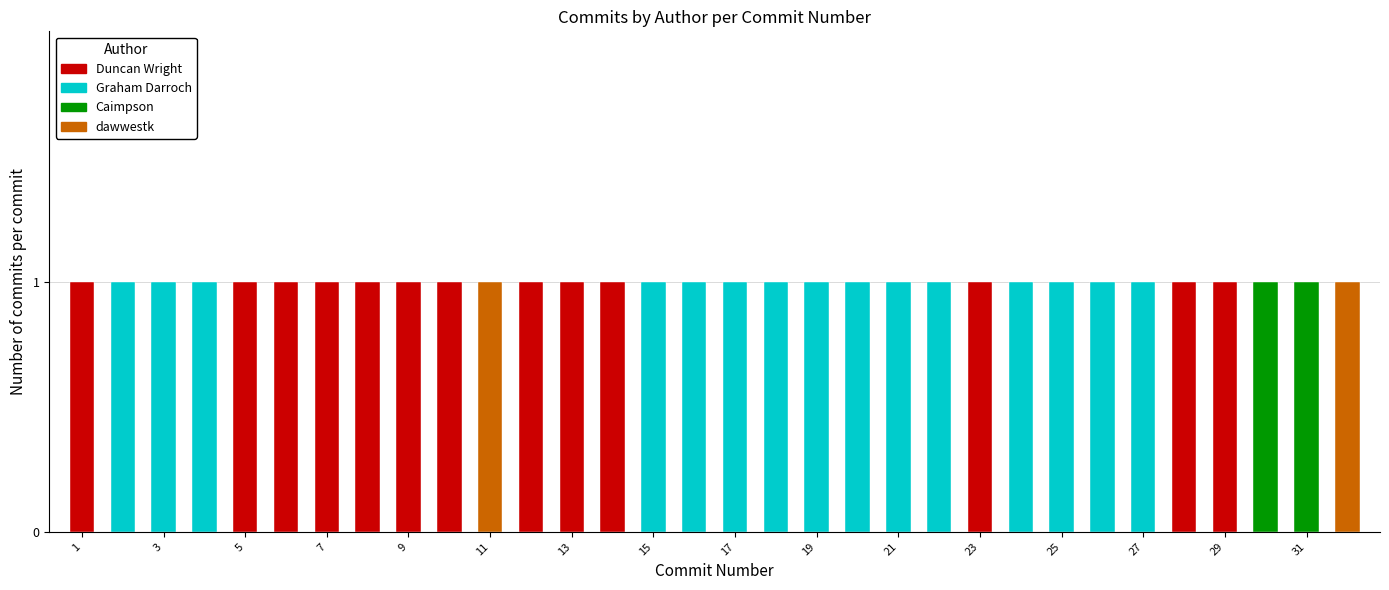

What is the maximum value for Duncan Wright?

1